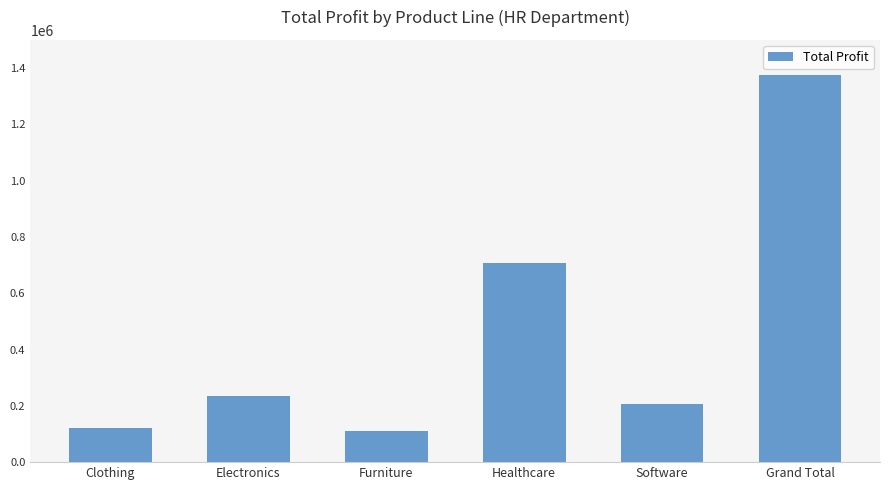

How many categories are shown in the chart?

6